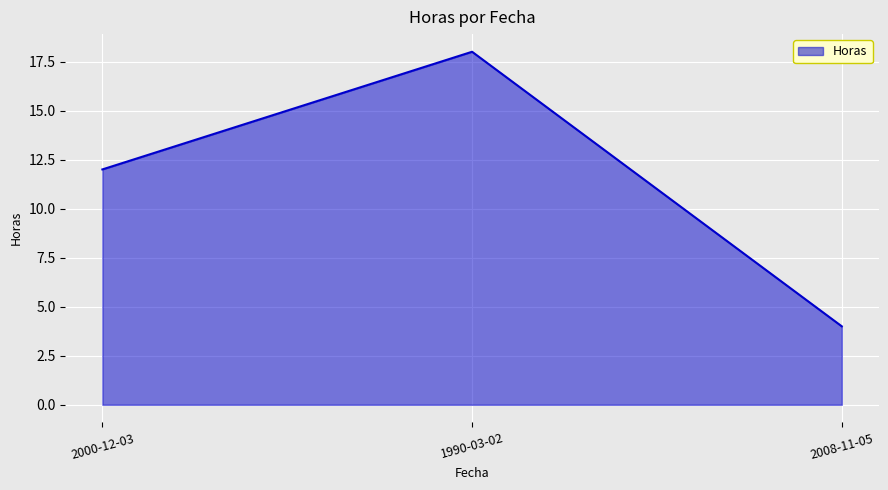

The chart shows a value of 18 at 2000-12-03. True or false?

False